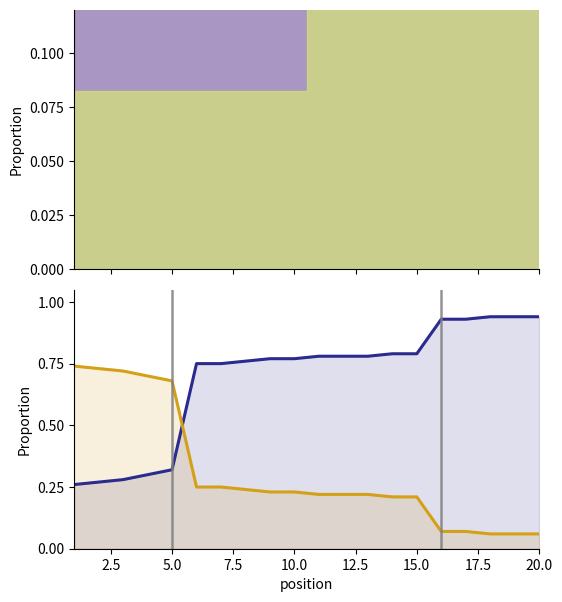

What is the total value across all series at 2.5?

1.0